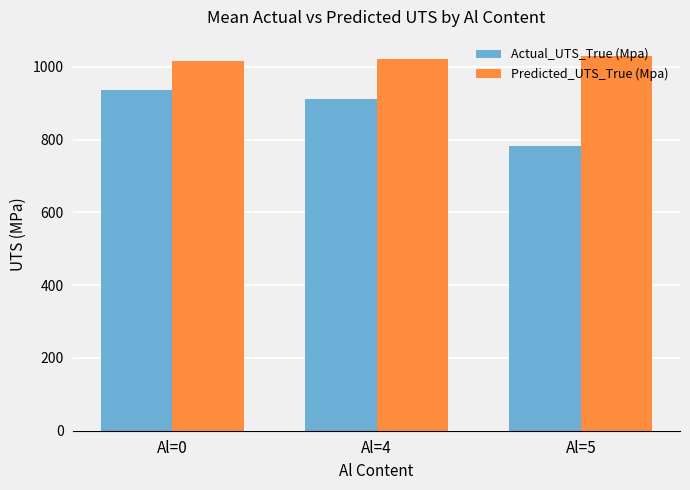

What is the lowest value of the Predicted_UTS_True (Mpa) series?

1015.1